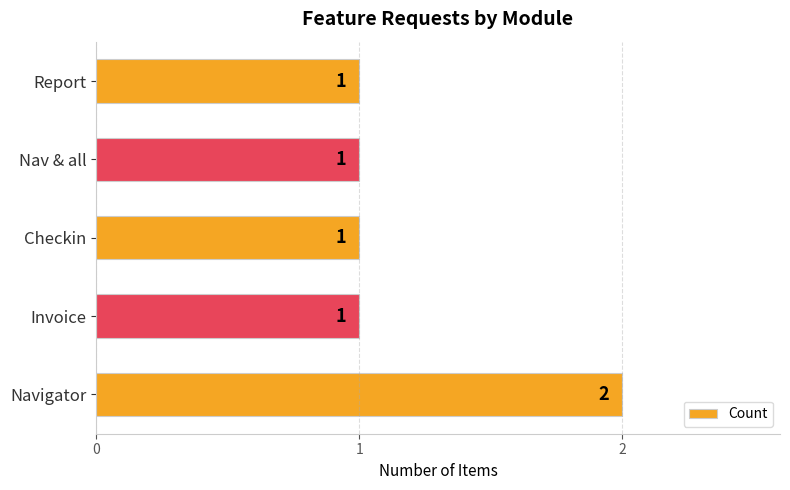

True or false: the data shows 1 at Checkin.

True